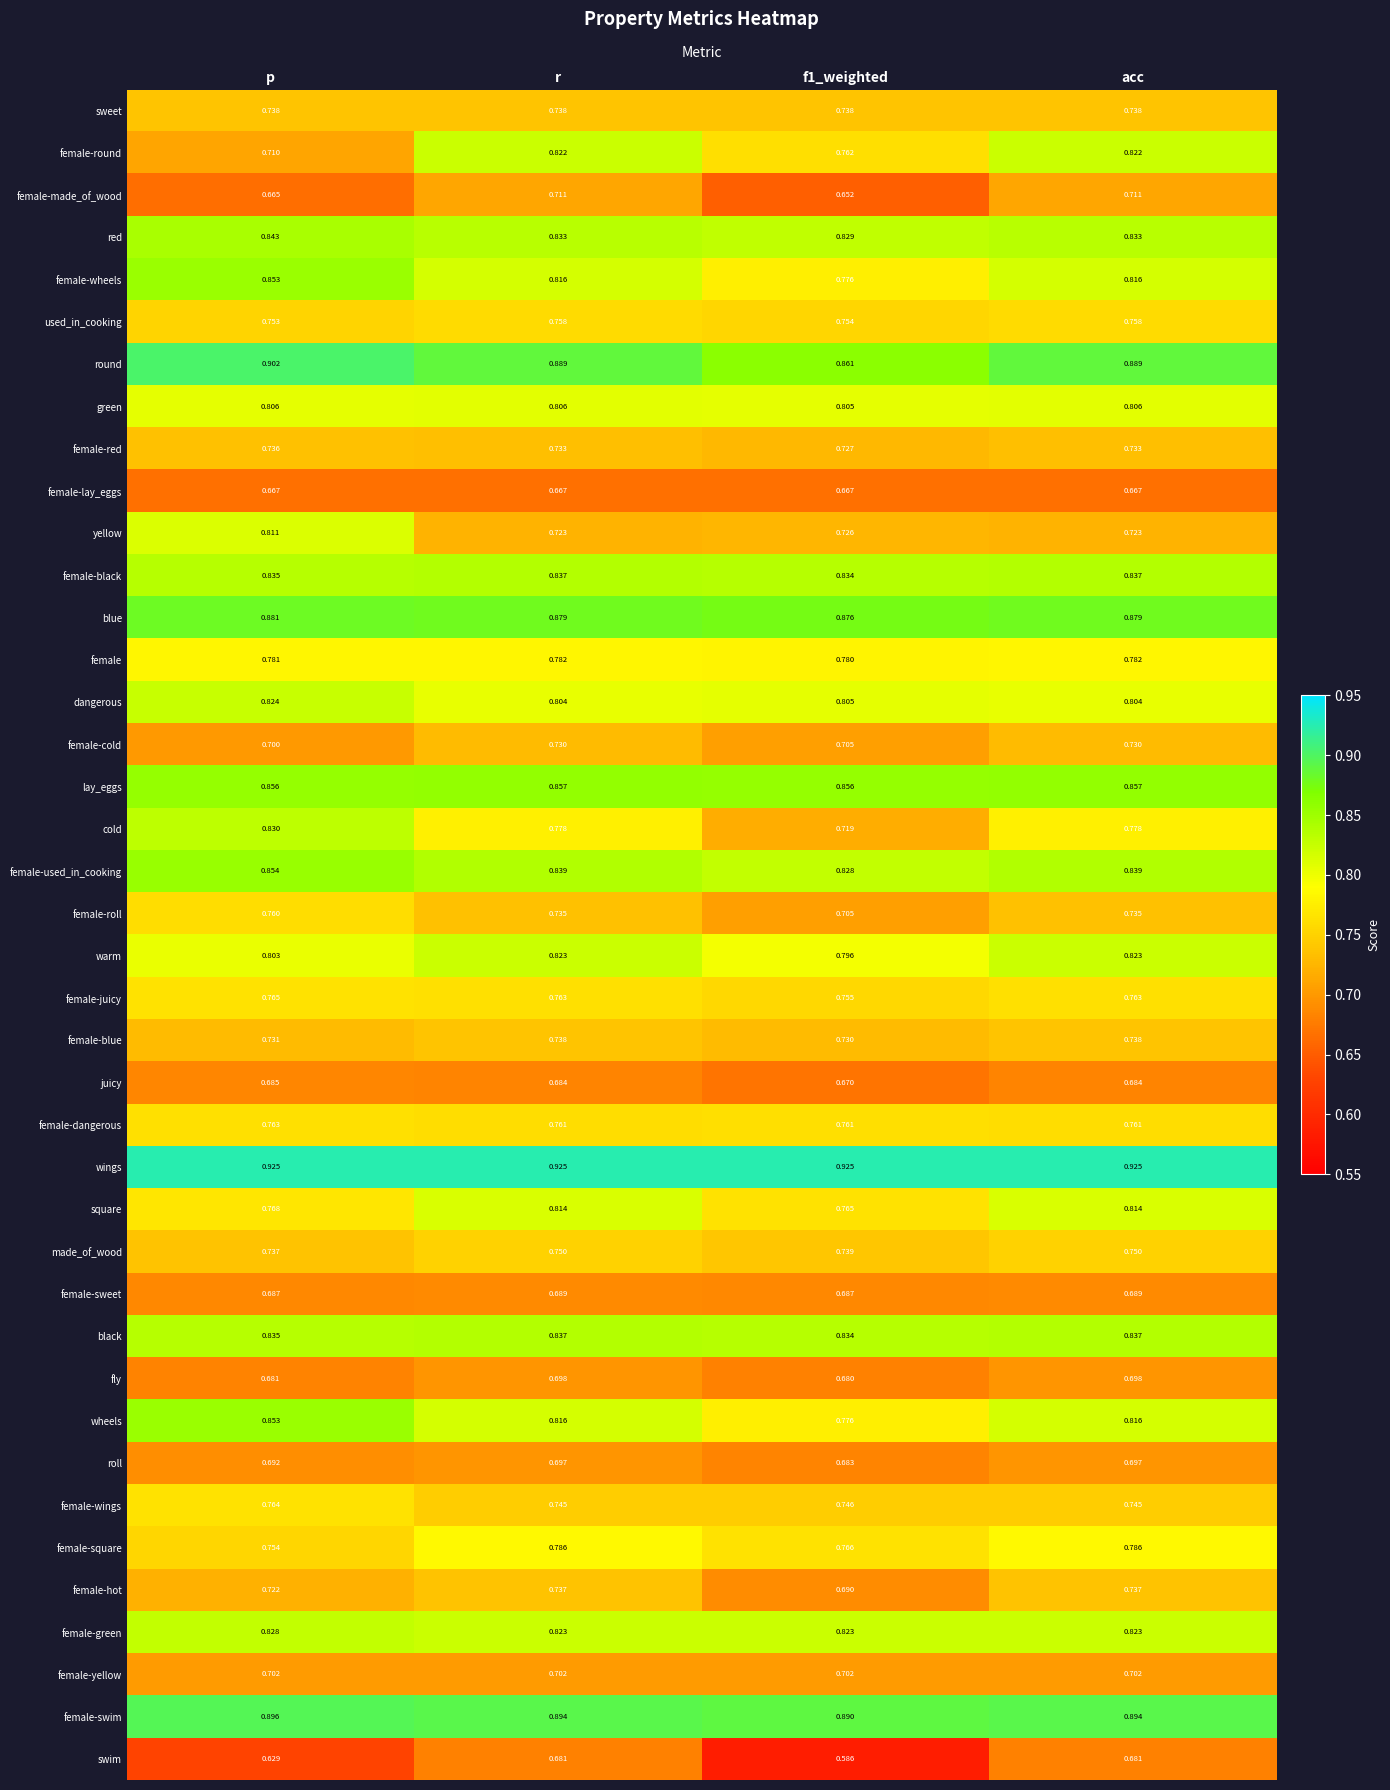

Which series has the largest total across all categories?

wings